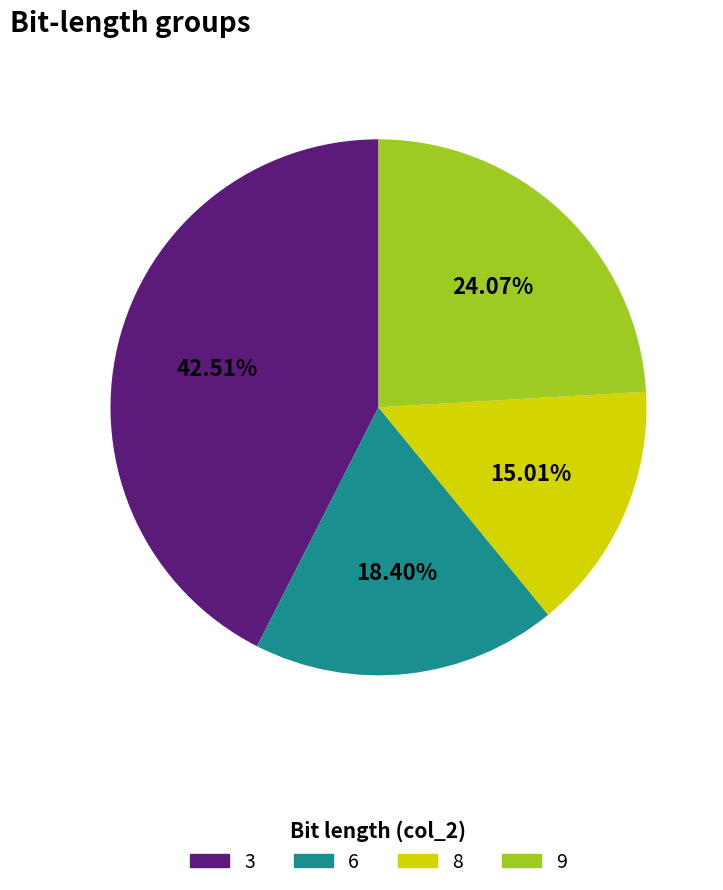

What percentage is the 6 slice, to the nearest percent?

18%